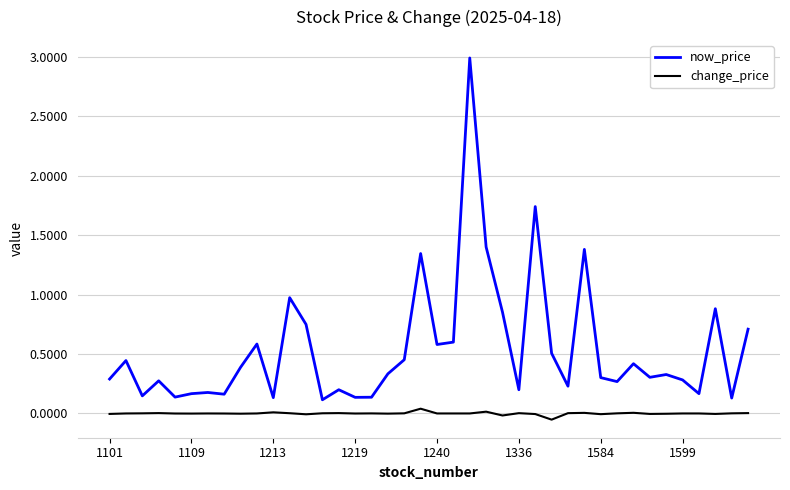

Rank the series by their average value, from highest to lowest.

now_price, change_price